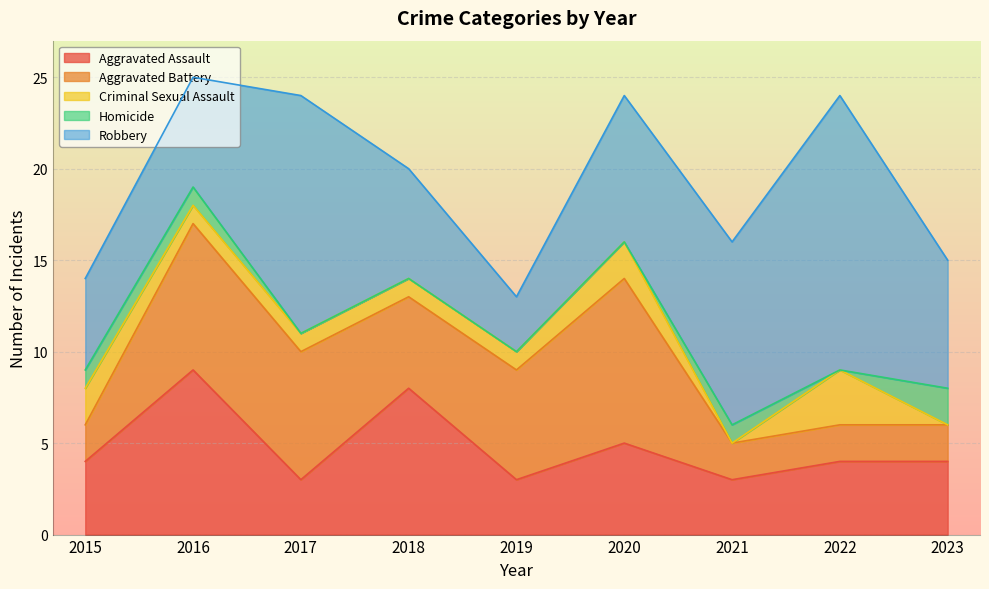

Which category has the lowest value in the Criminal Sexual Assault series?

2021